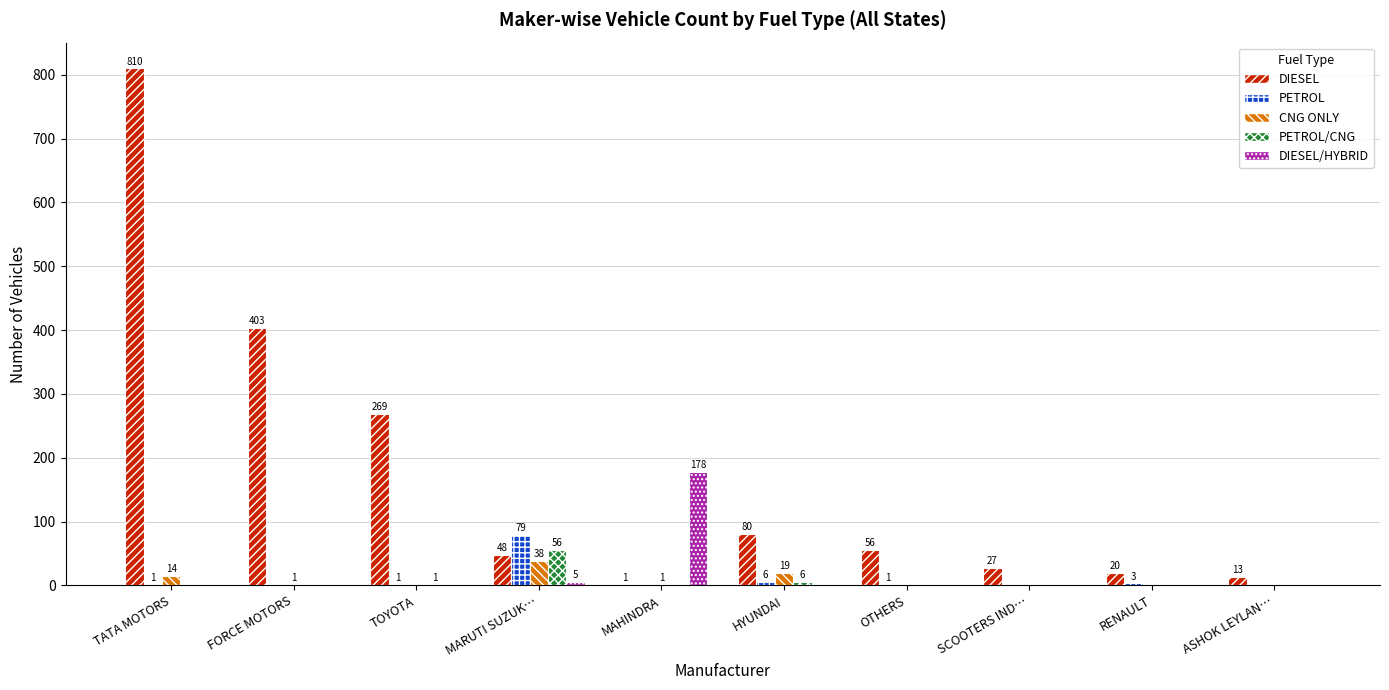

How many distinct data groups are displayed?

5